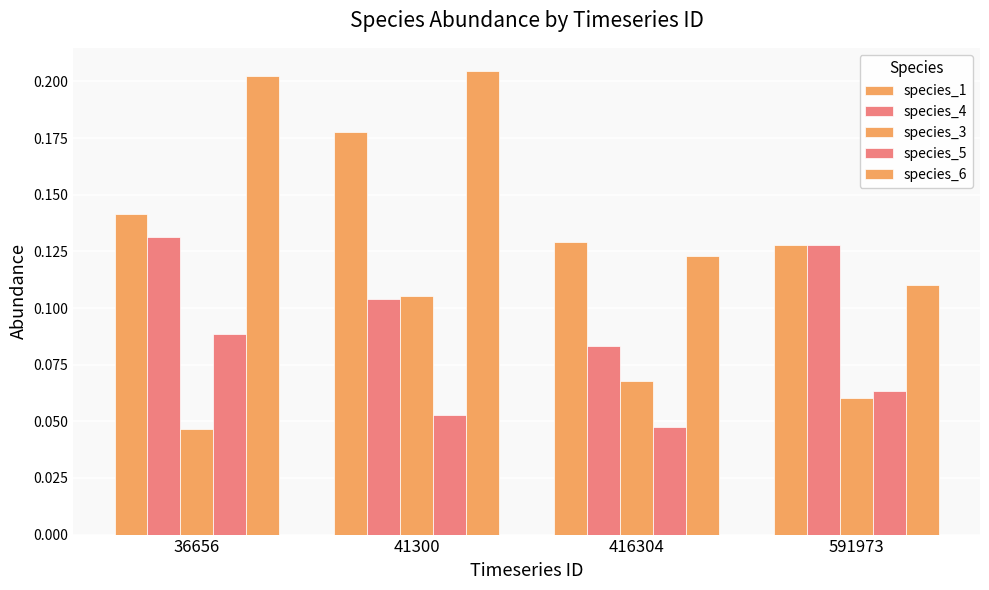

How many series are shown in this chart?

5